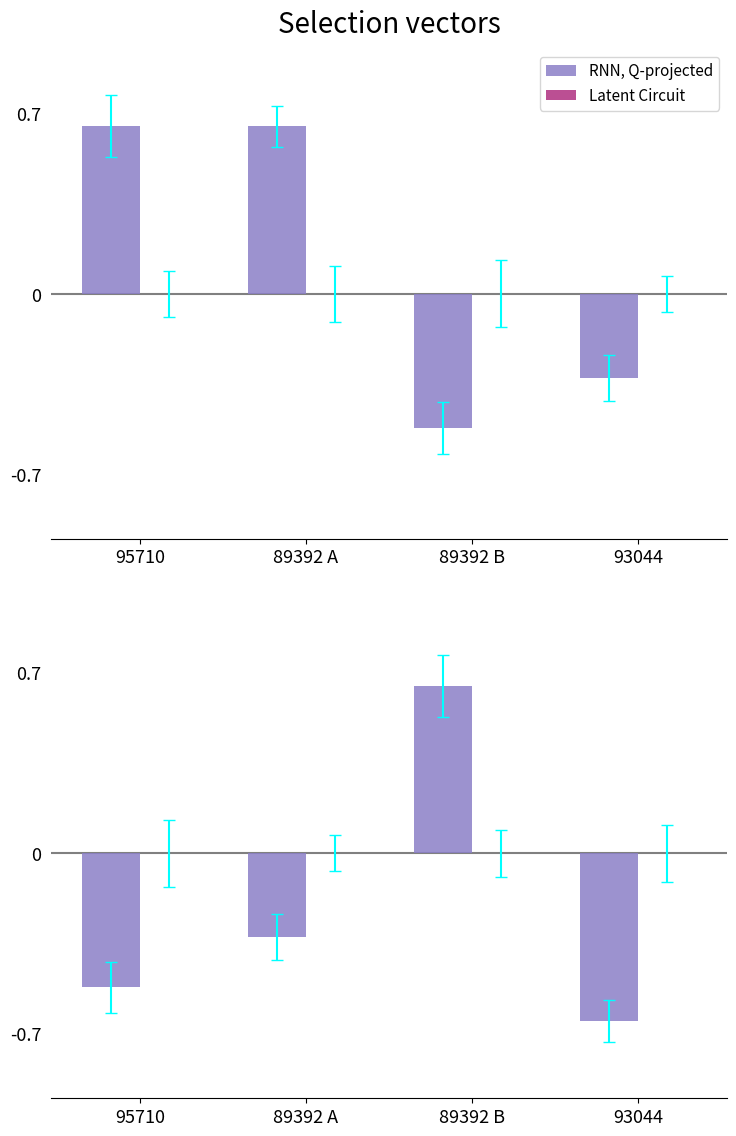

Is it true that Latent Circuit equals 0.0 at 89392 A?

True